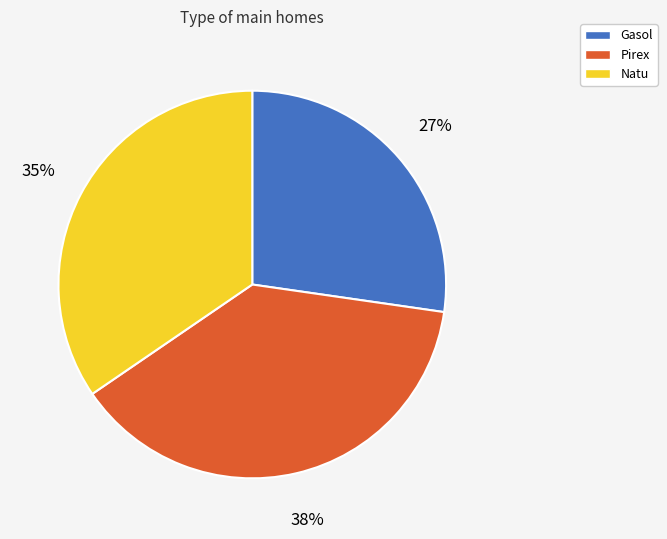

Is the sum of Natu and Pirex greater than half?

Yes